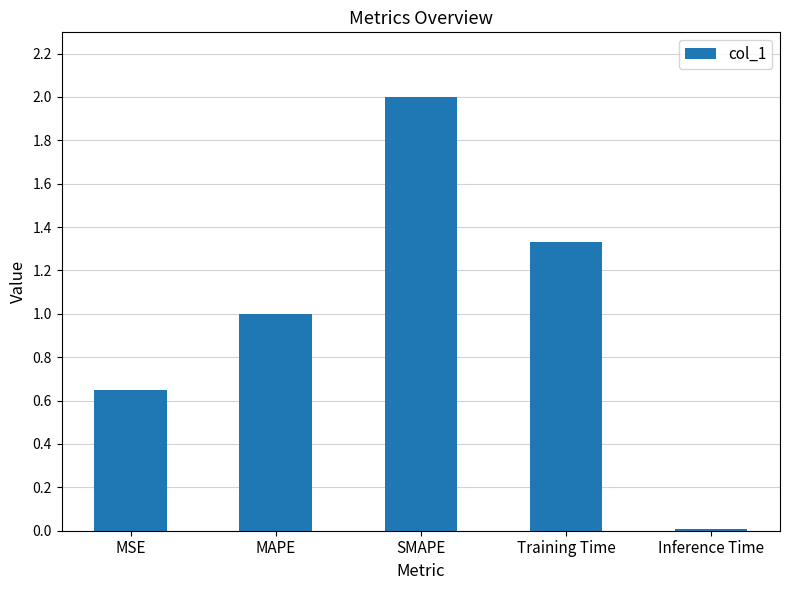

What is the label of the 3rd bar from the left?

SMAPE